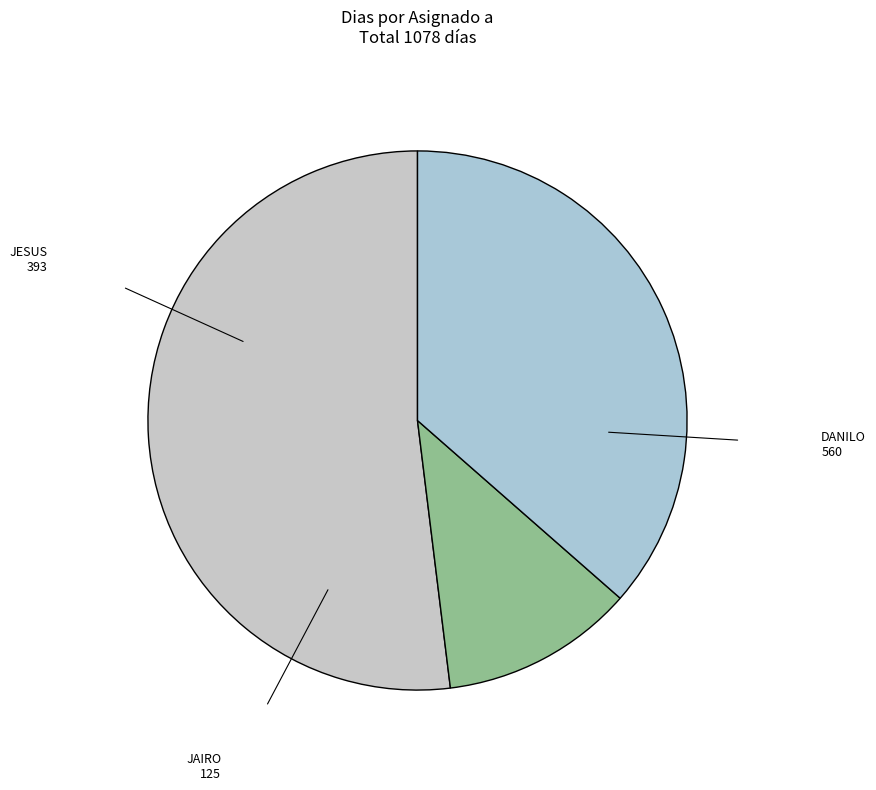

Do DANILO and JESUS together represent more than half of the pie?

Yes